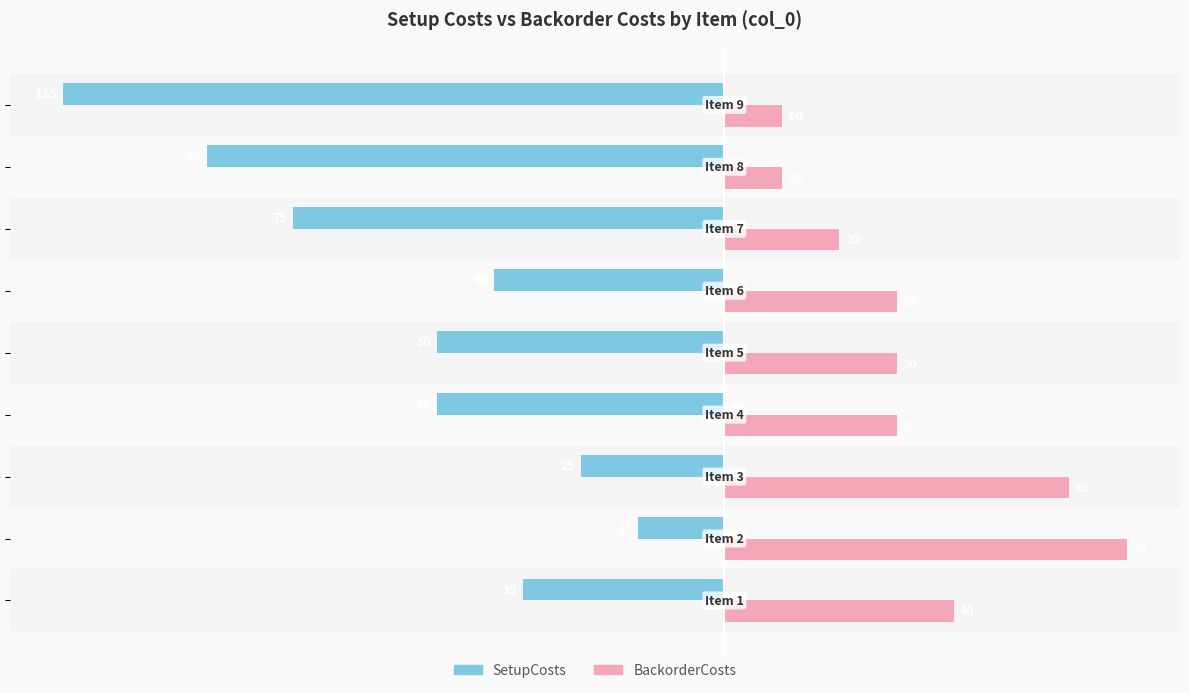

Which series has the largest range (max minus min)?

SetupCosts